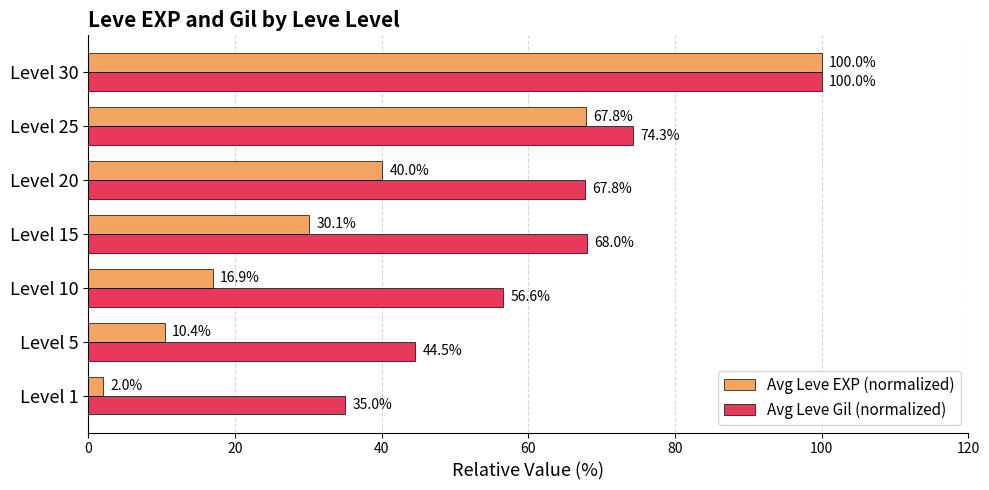

What are all the series names shown in the legend?

Avg Leve EXP (normalized), Avg Leve Gil (normalized)